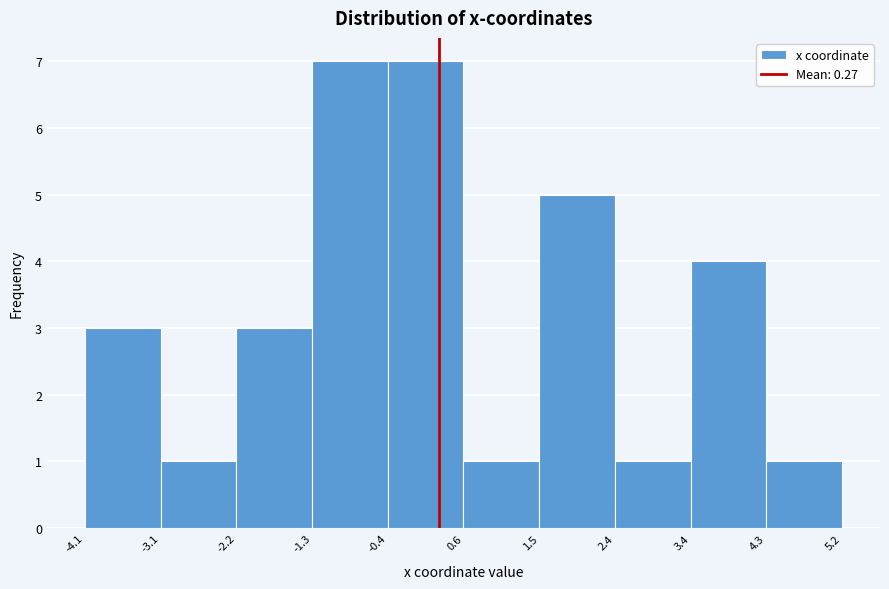

Reading left to right, list every bar in this chart as the range it spans on the x-axis followed by its height. The values are not printed on the chart, so give them approximately, as read against the axis.

-4.1 to -3.1: 3
-3.1 to -2.2: 1
-2.2 to -1.3: 3
-1.3 to -0.4: 7
-0.4 to 0.6: 7
0.6 to 1.5: 1
1.5 to 2.4: 5
2.4 to 3.4: 1
3.4 to 4.3: 4
4.3 to 5.2: 1